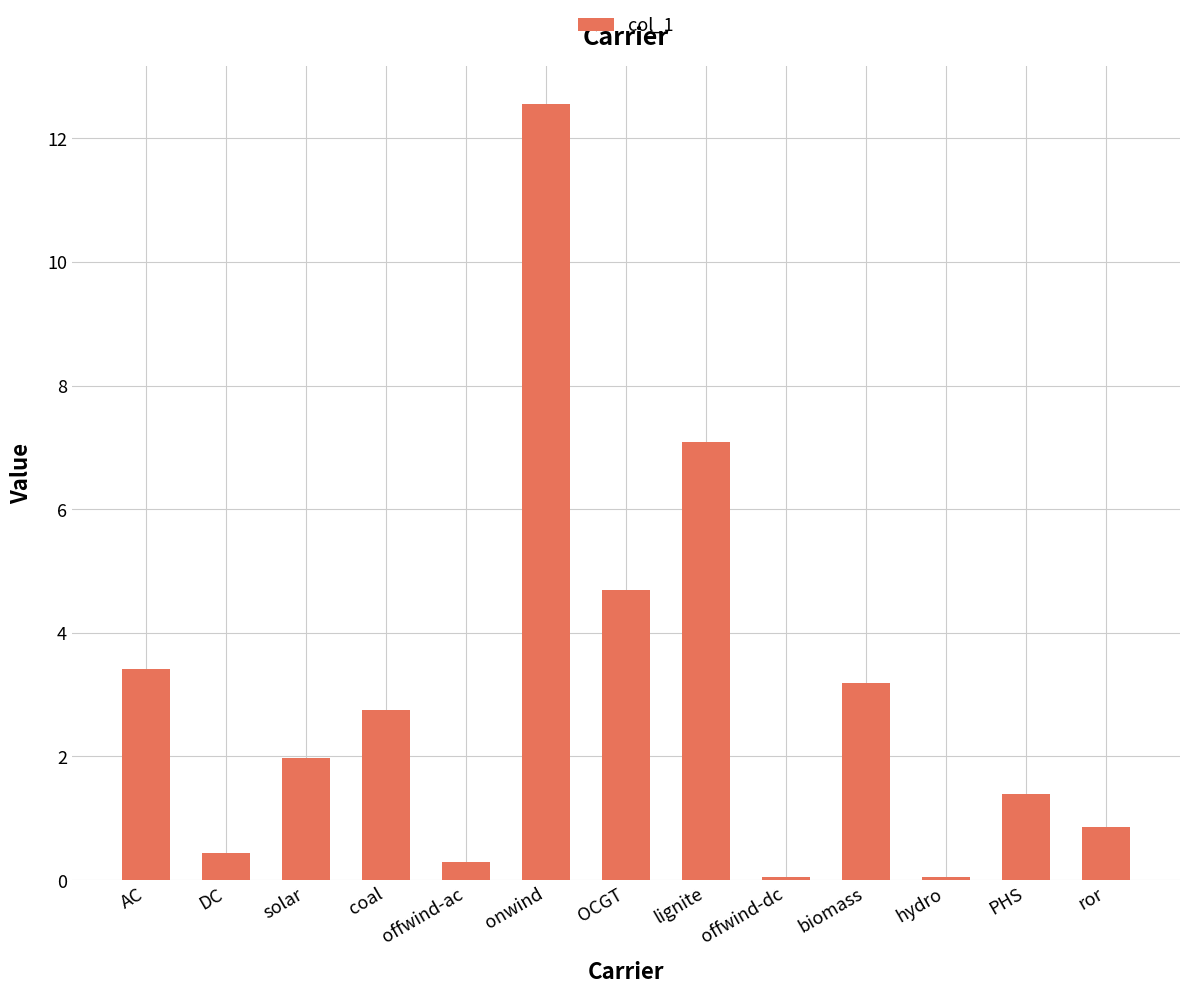

Reading left to right, transcribe all the data shown in this chart.

AC=3.4	DC=0.4	solar=2.0	coal=2.8	offwind-ac=0.3	onwind=12.5	OCGT=4.7	lignite=7.1	offwind-dc=0.1	biomass=3.2	hydro=0.1	PHS=1.4	ror=0.9